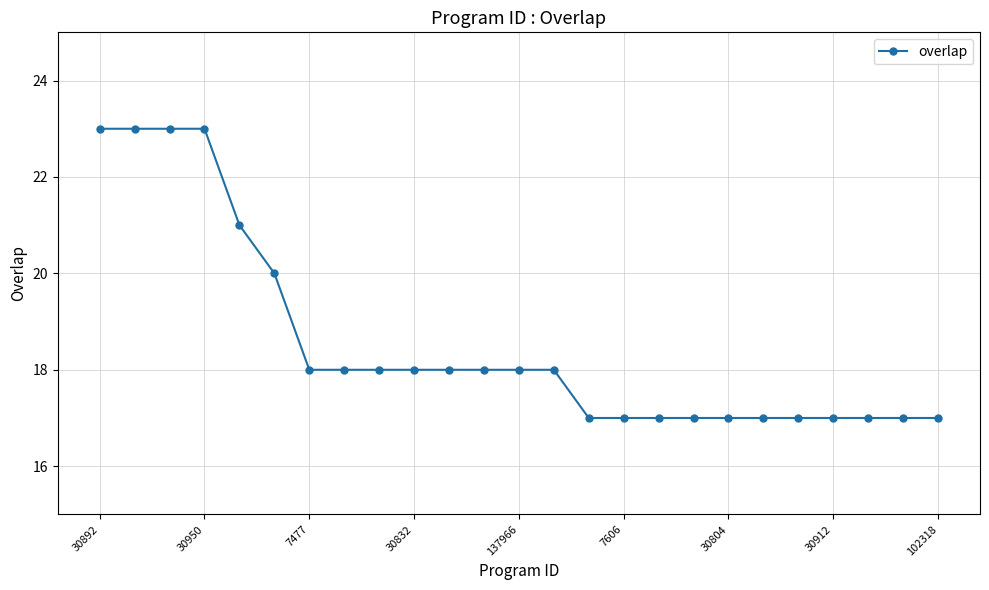

What is the minimum value shown in the chart?

17